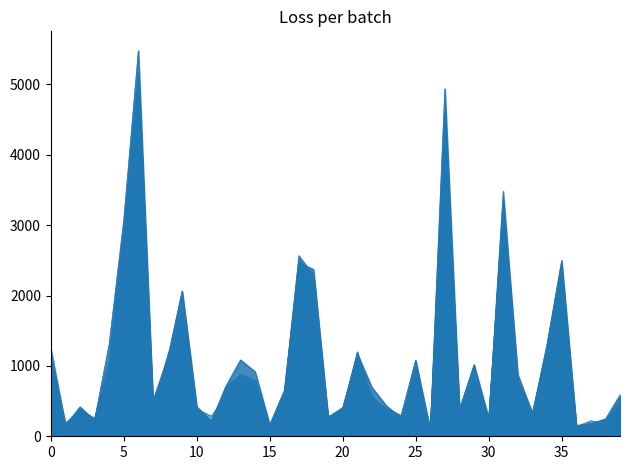

True or false: 2019 has a value of 166 at Boystown.

False